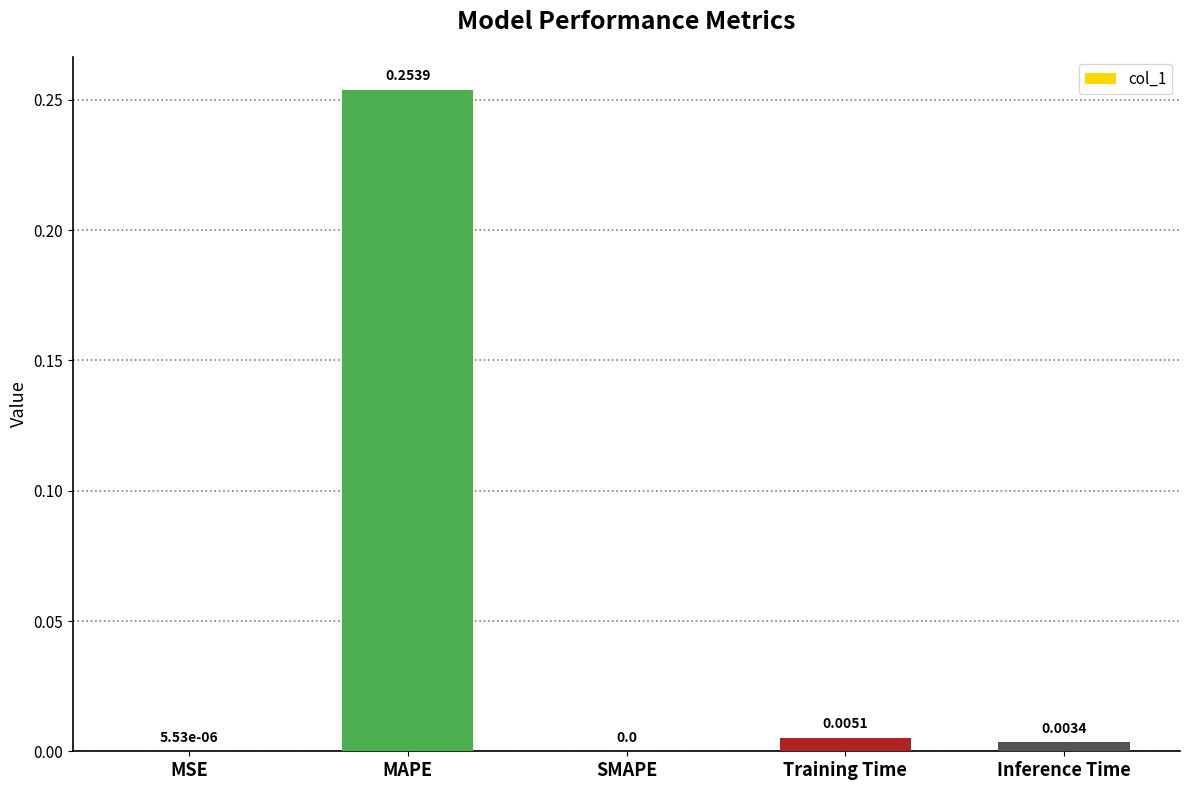

Are the bars horizontal?

No